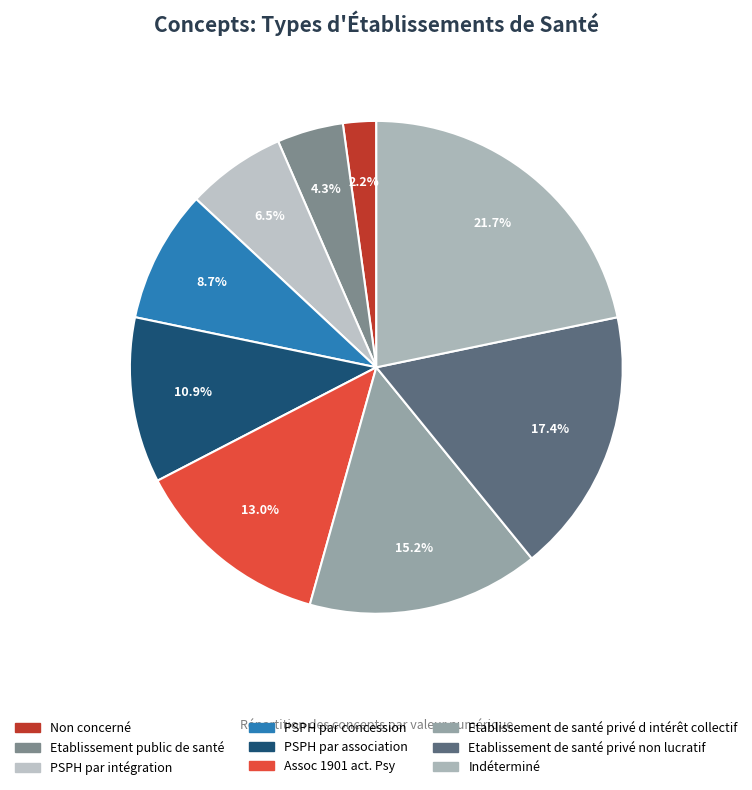

To the nearest percent, what is the combined percentage of PSPH par intégration and Assoc 1901 act. Psy?

20%